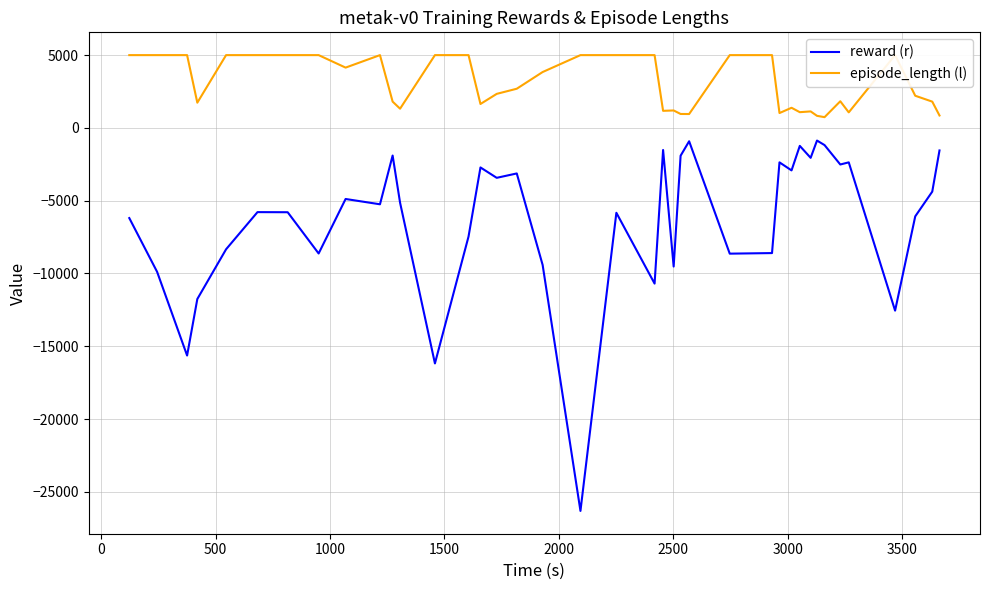

True or false: episode_length (l) and reward (r) cross at least once.

False